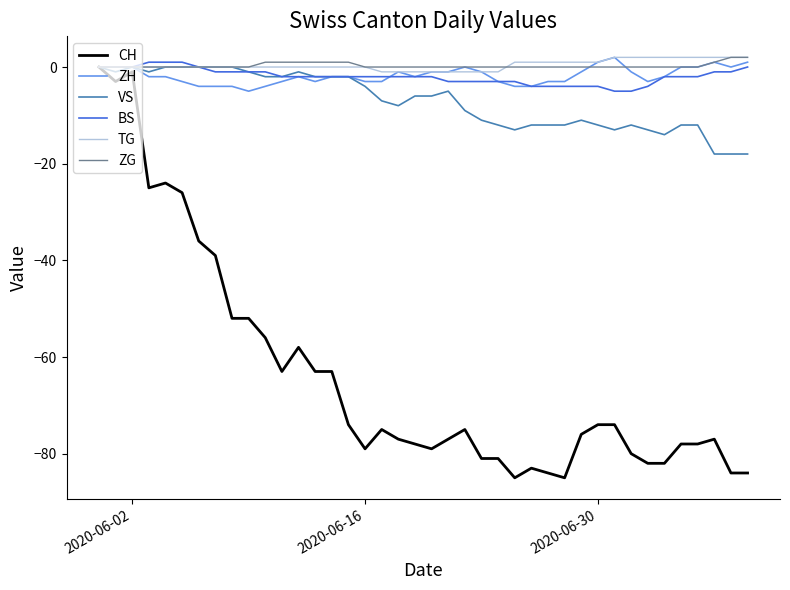

What is the difference between the second highest and minimum values in the CH series?

84